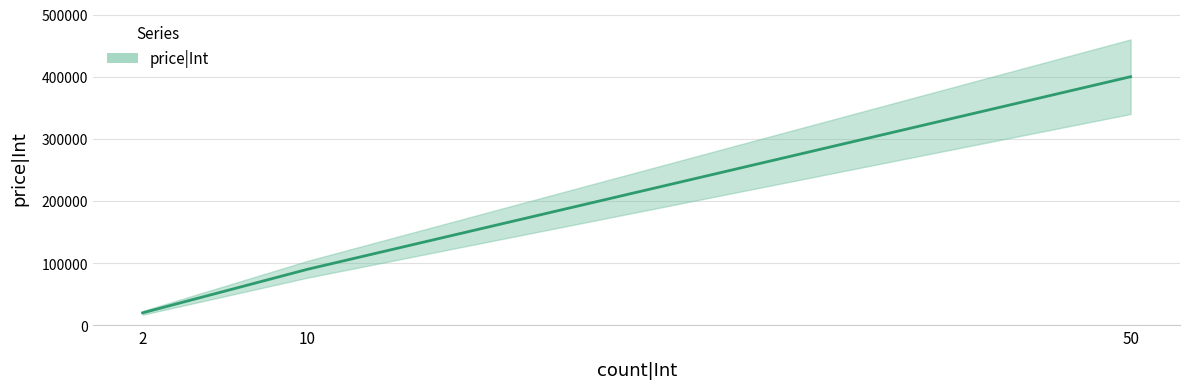

Rank the categories by value from lowest to highest.

2, 10, 50